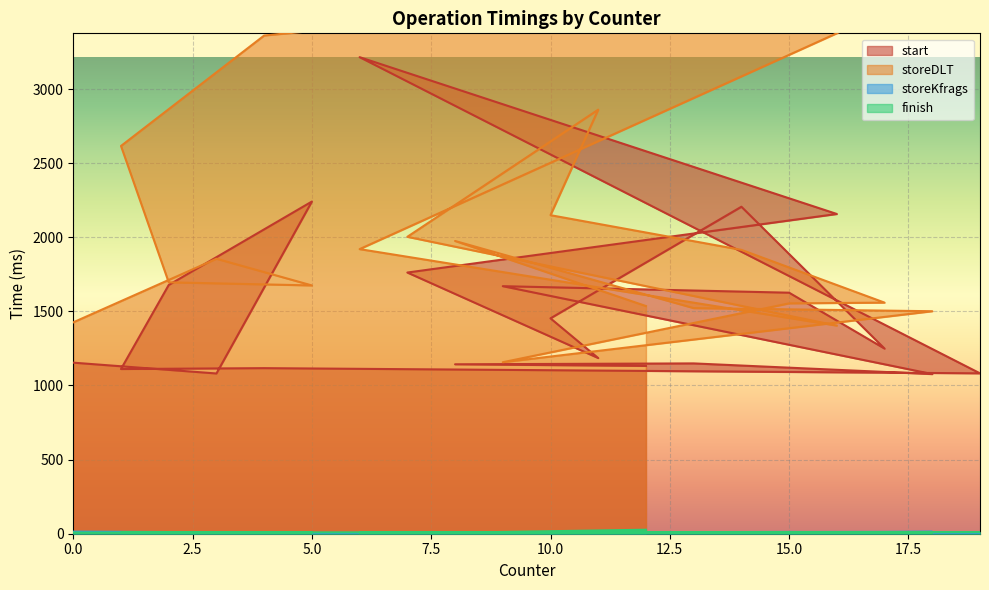

Which has a higher value, 2 or 0?

2